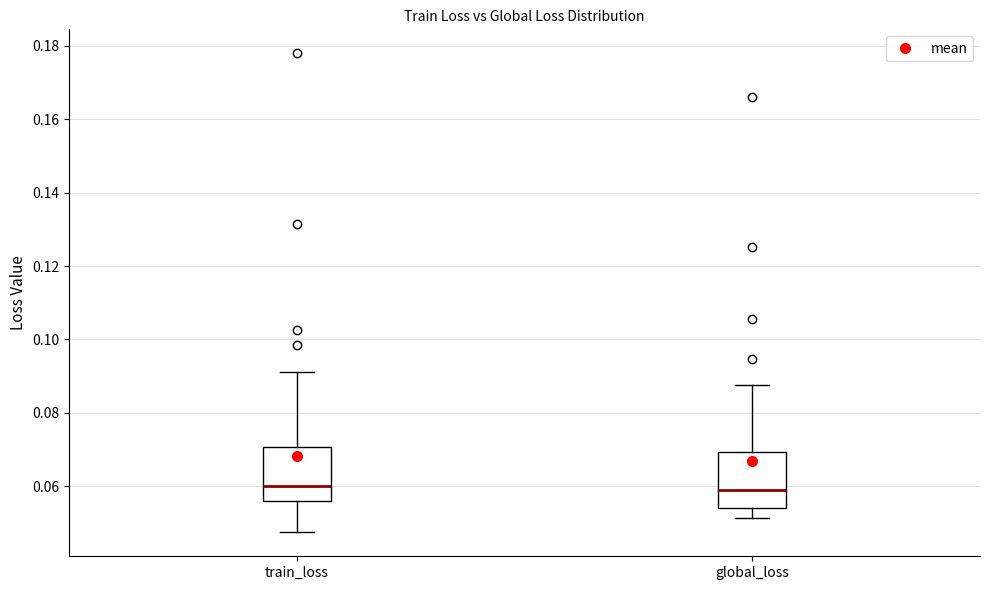

Reading left to right, transcribe this box plot: for each box, give where its median line is, the range the box spans, and where its two whiskers end, as read against the y-axis. The values are not printed on the chart, so give them approximately, as read against the axis.

train_loss: median 0.060, box 0.056 to 0.070, whiskers 0.048 to 0.092
global_loss: median 0.060, box 0.054 to 0.070, whiskers 0.052 to 0.088